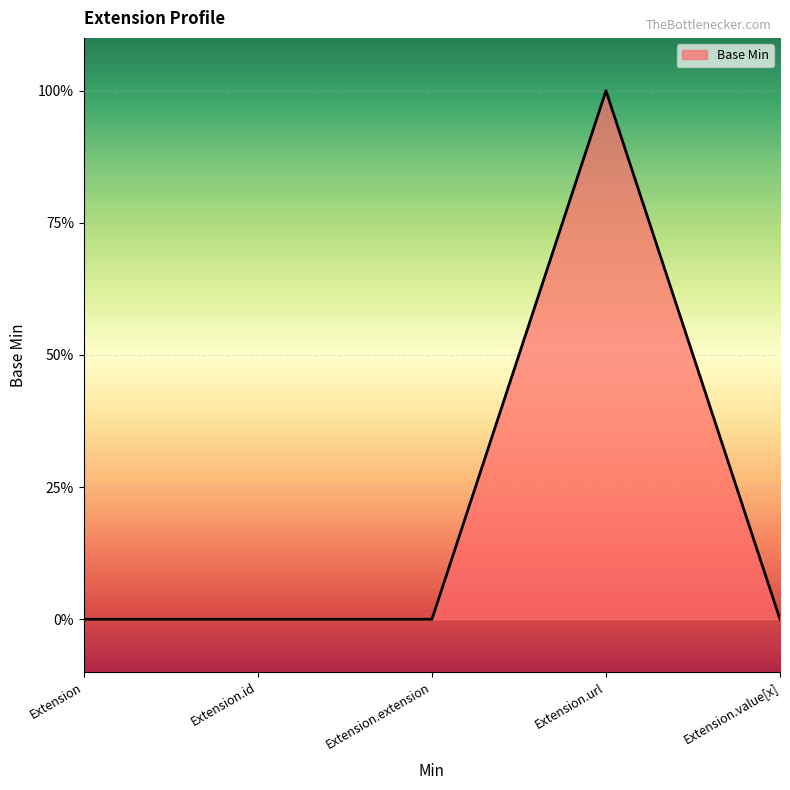

Count the values in the range 0 to 1.

5